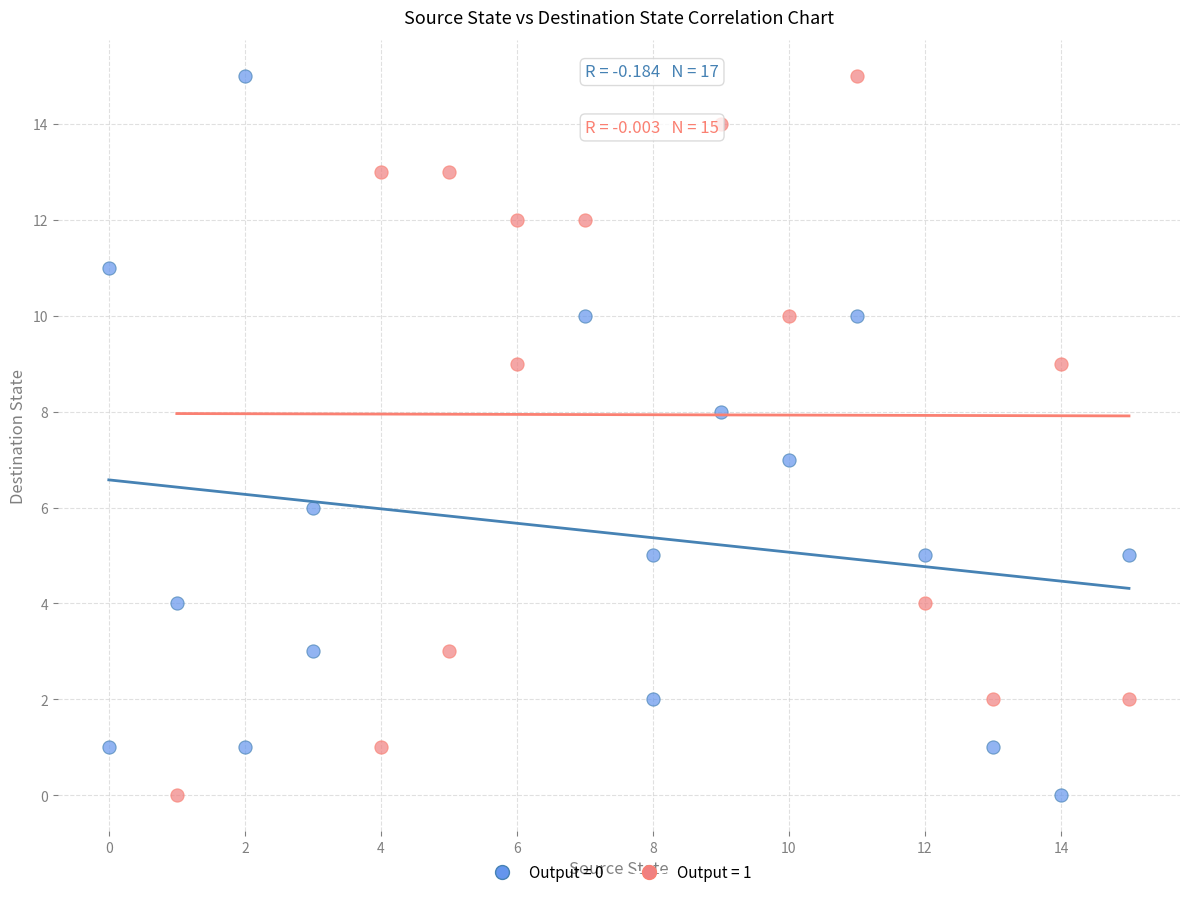

What are all the series names shown in the legend?

Output = 0, Output = 1